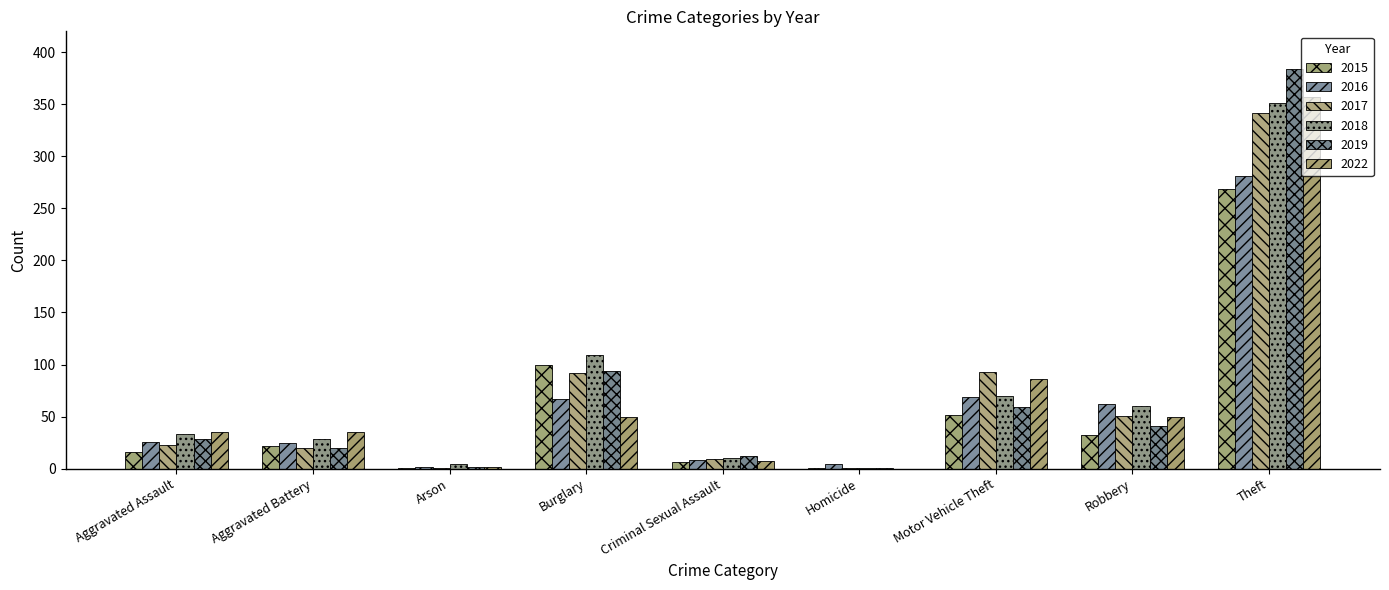

What is the difference between the 2017 values at Robbery and Motor Vehicle Theft?

42